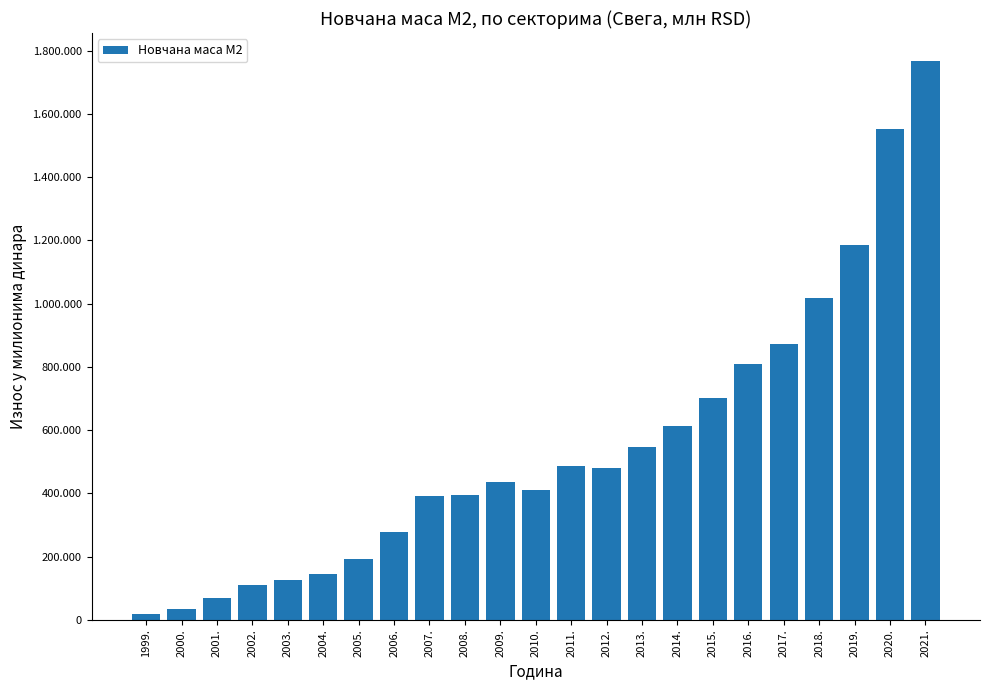

Rank the categories by value from lowest to highest.

1999., 2000., 2001., 2002., 2003., 2004., 2005., 2006., 2007., 2008., 2010., 2009., 2012., 2011., 2013., 2014., 2015., 2016., 2017., 2018., 2019., 2020., 2021.